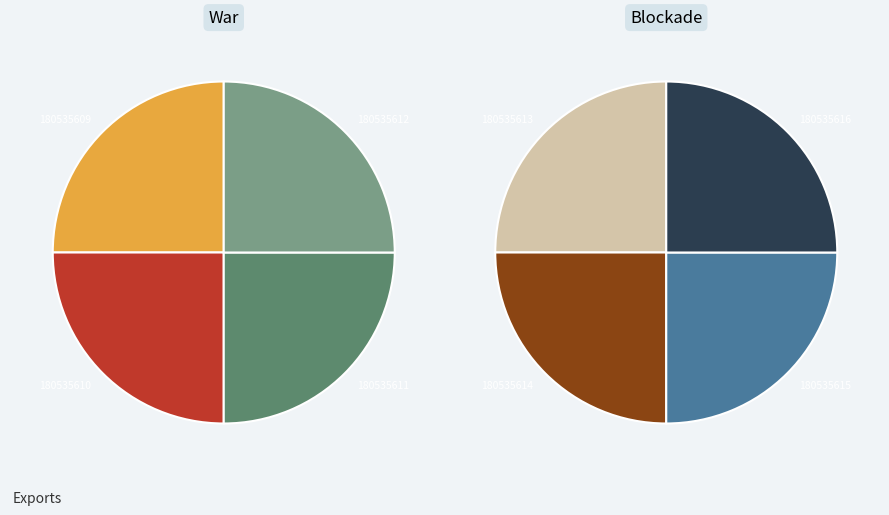

Which has a higher value, 180535612 or 180535616?

180535616